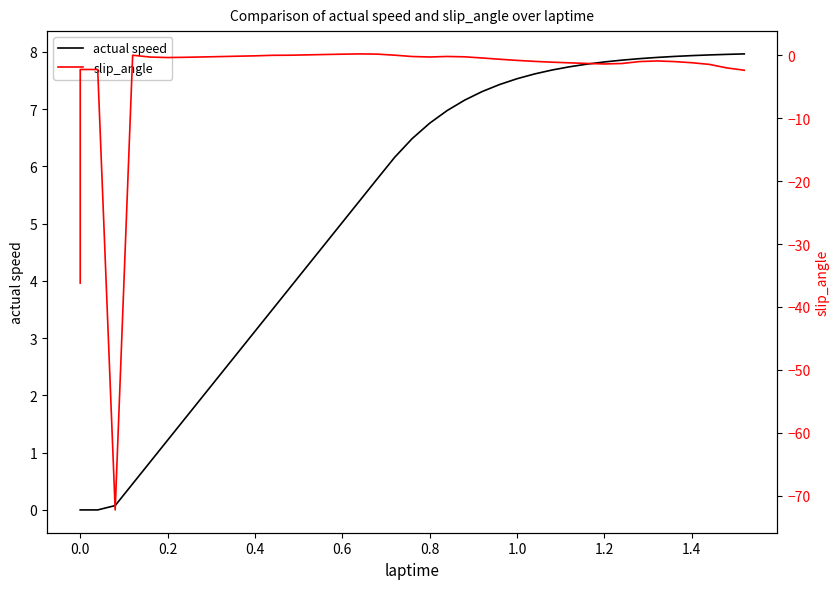

Reading left to right, what are all the values shown in this chart?

actual speed: 0.0	0.0	0.0	0.1	0.5	0.8	1.2	1.6	2.0	2.4	2.7	3.1	3.5	3.9	4.3	4.6	5.0	5.4	5.8	6.2	6.5	6.8	7.0	7.2	7.3	7.4	7.5	7.6	7.7	7.7	7.8	7.8	7.9	7.9	7.9	7.9	7.9	7.9	8.0	8.0
slip_angle: -36.2	-2.2	-2.2	-72.3	0.0	-0.3	-0.3	-0.3	-0.3	-0.2	-0.1	-0.1	0.0	0.0	0.1	0.1	0.2	0.2	0.2	0.0	-0.2	-0.3	-0.2	-0.2	-0.4	-0.6	-0.8	-1.0	-1.1	-1.2	-1.3	-1.4	-1.3	-1.0	-0.9	-1.0	-1.2	-1.4	-2.0	-2.4